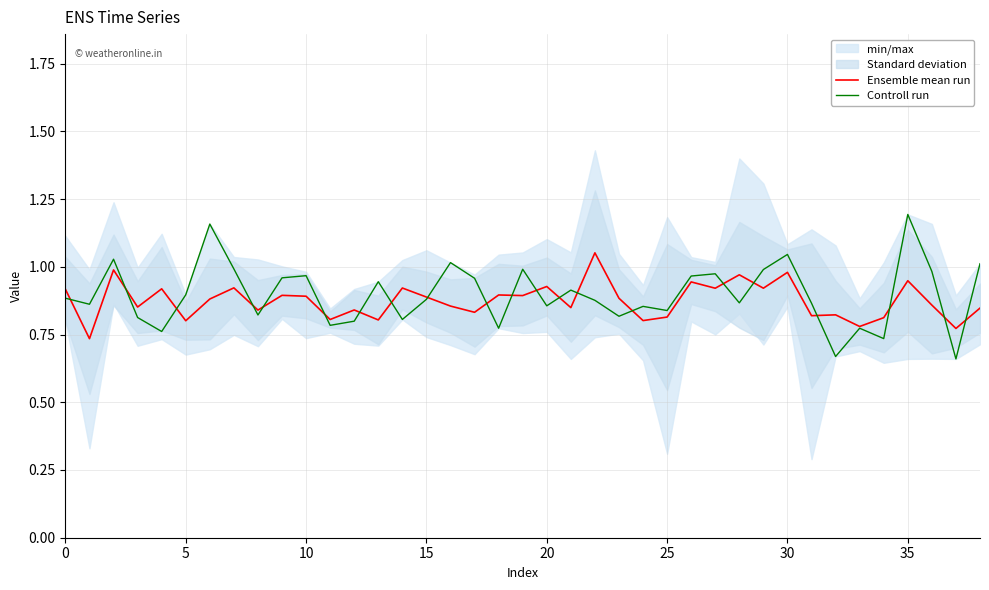

True or false: Controll run and Ensemble mean run cross at least once.

True